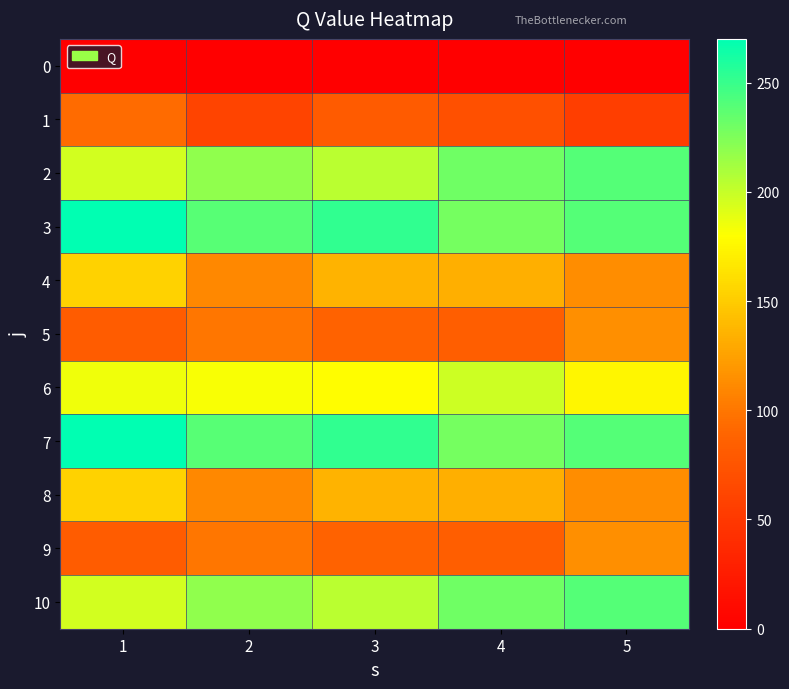

What is the total value across all series at 2?

1579